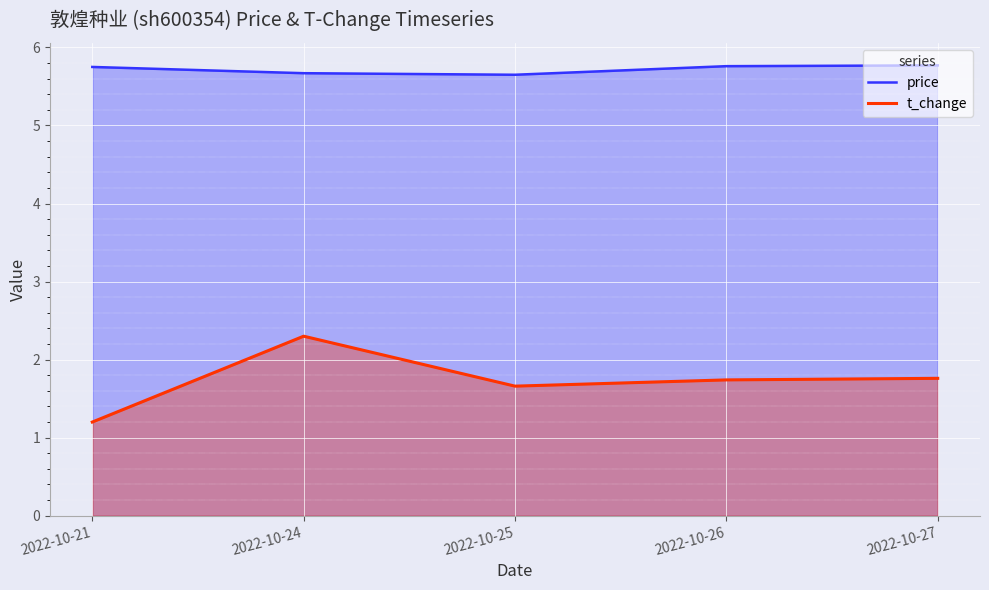

What is the sum of all price values?

28.6